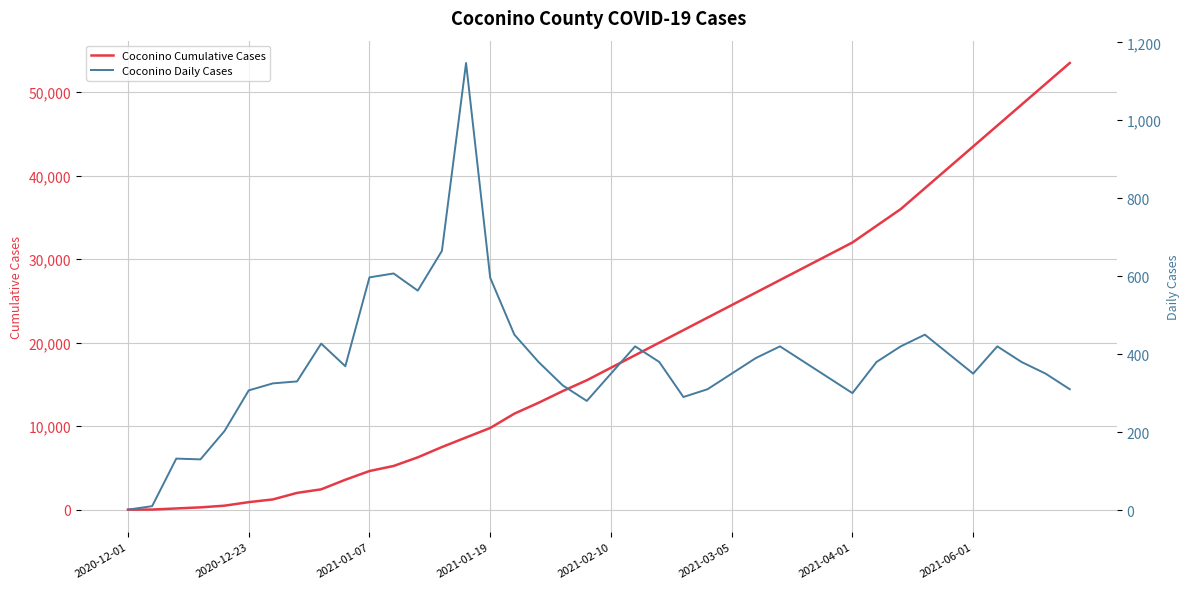

What is the highest value of the Coconino Cumulative Cases series?

53500